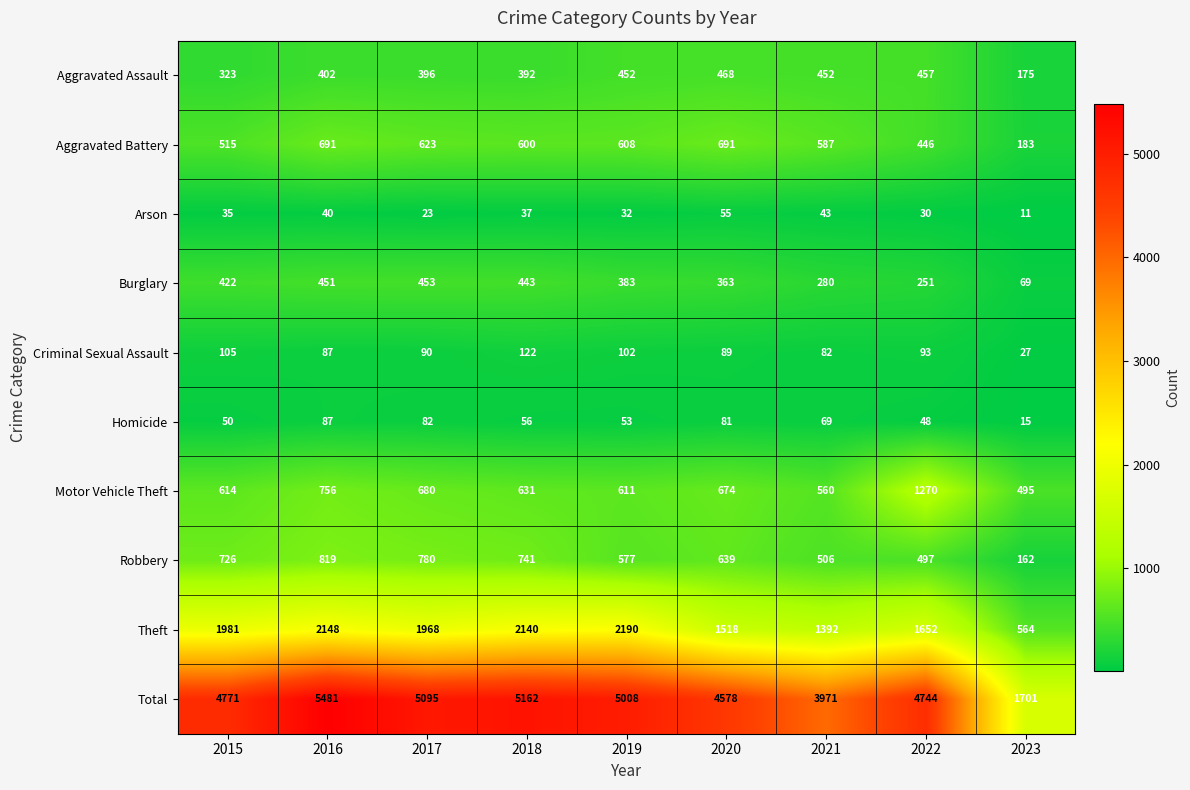

Rank the categories by Burglary value from highest to lowest.

2017, 2016, 2018, 2015, 2019, 2020, 2021, 2022, 2023